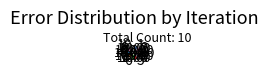

Does any single category account for the majority?

No